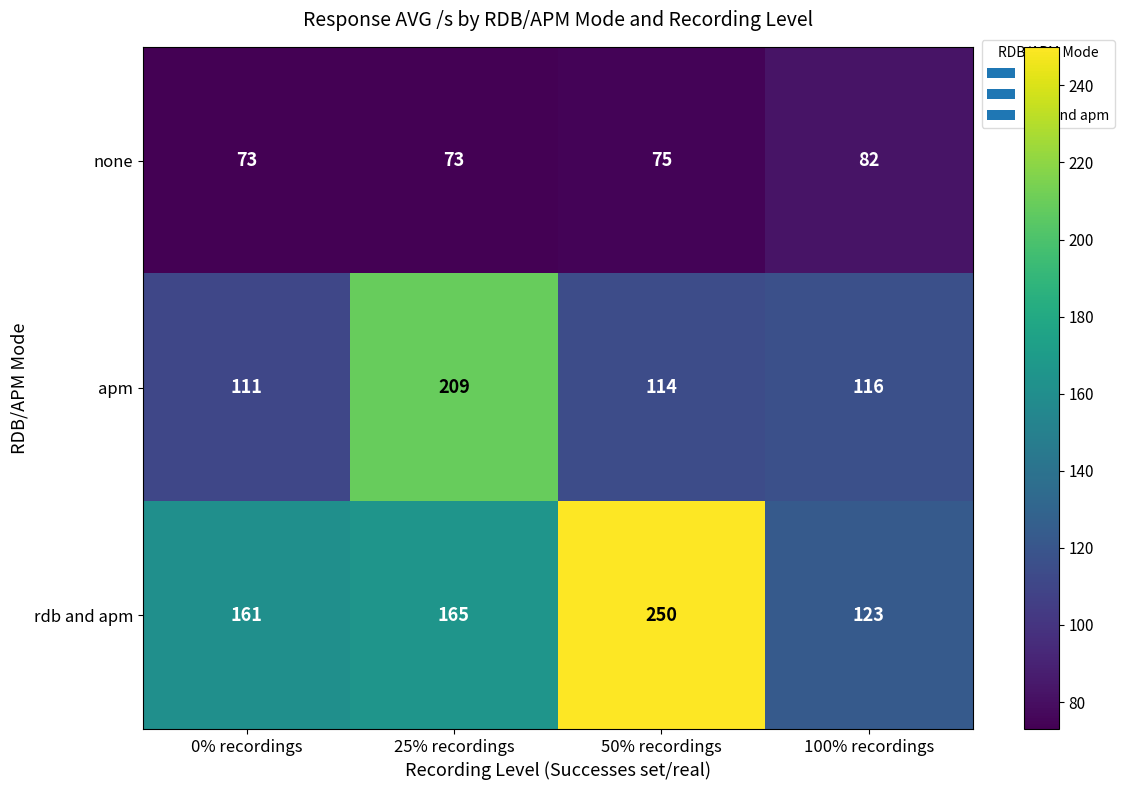

What is the average value of the rdb and apm series?

175